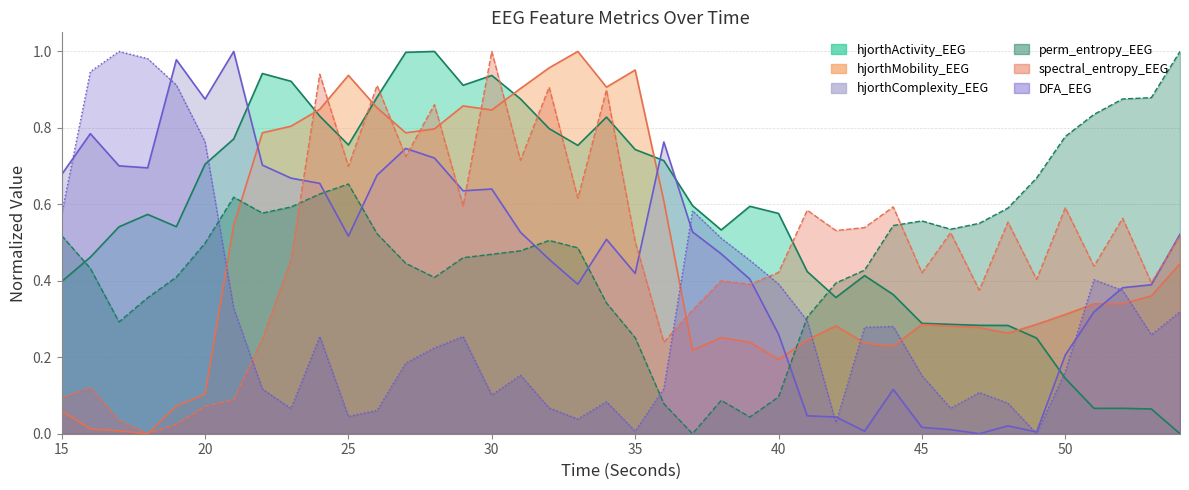

Where do DFA_EEG and hjorthMobility_EEG first cross each other?

20 and 21